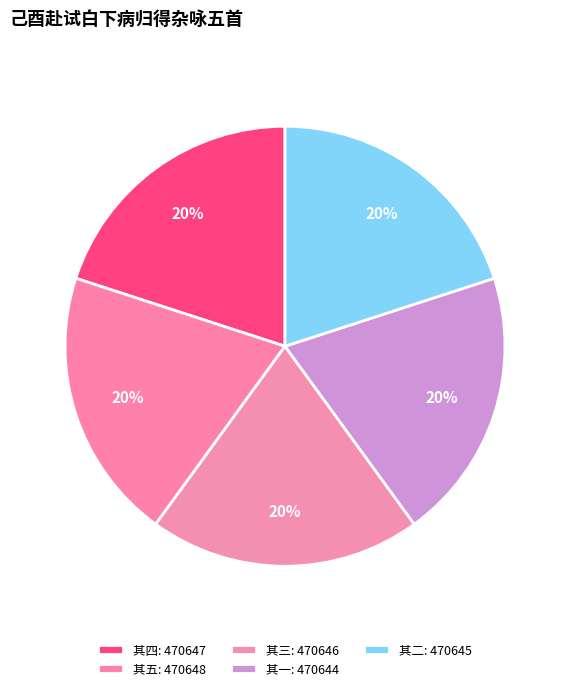

How many segments does this pie chart have?

5